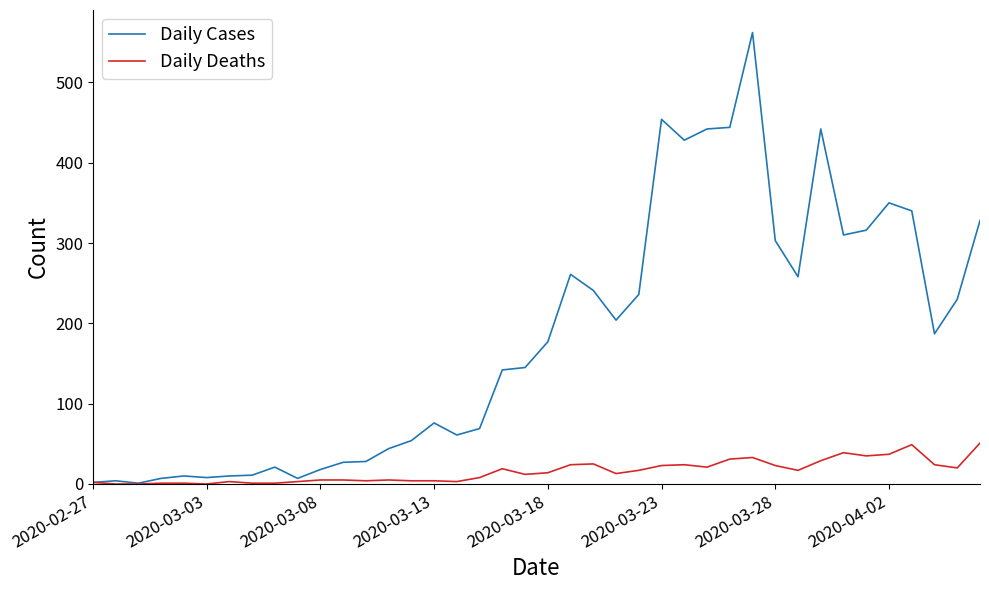

Does the chart display data point markers on the line(s)?

No